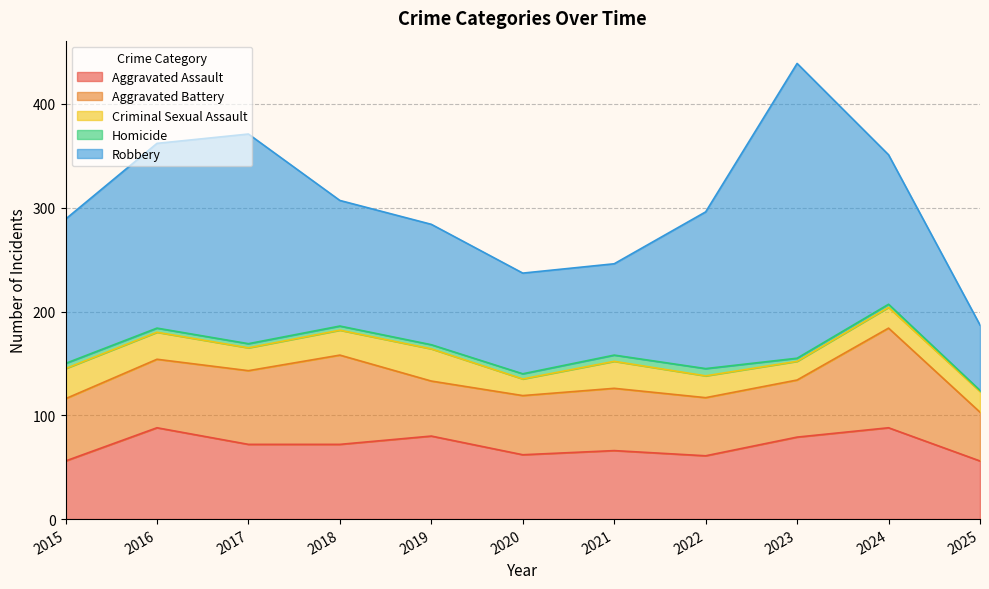

What is the total value across all series at 2025?

187